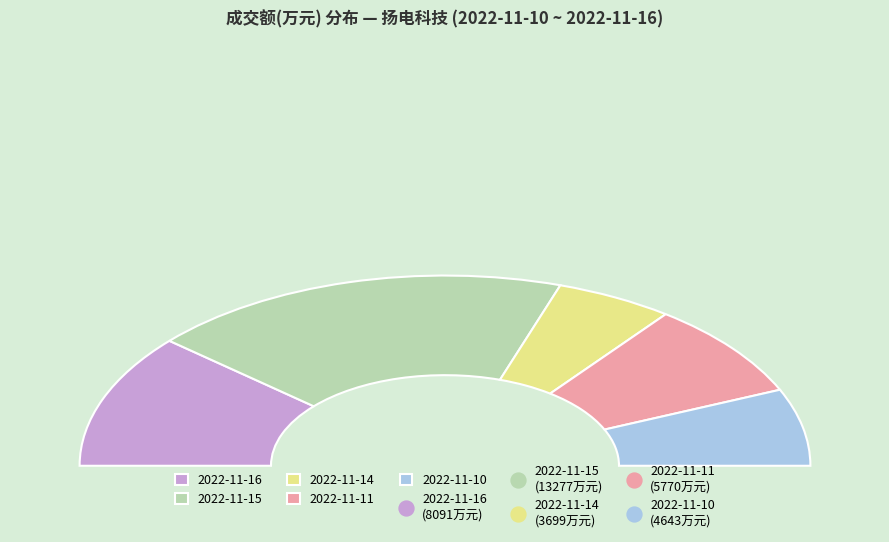

To the nearest percent, what portion does 2022-11-15 represent?

37%